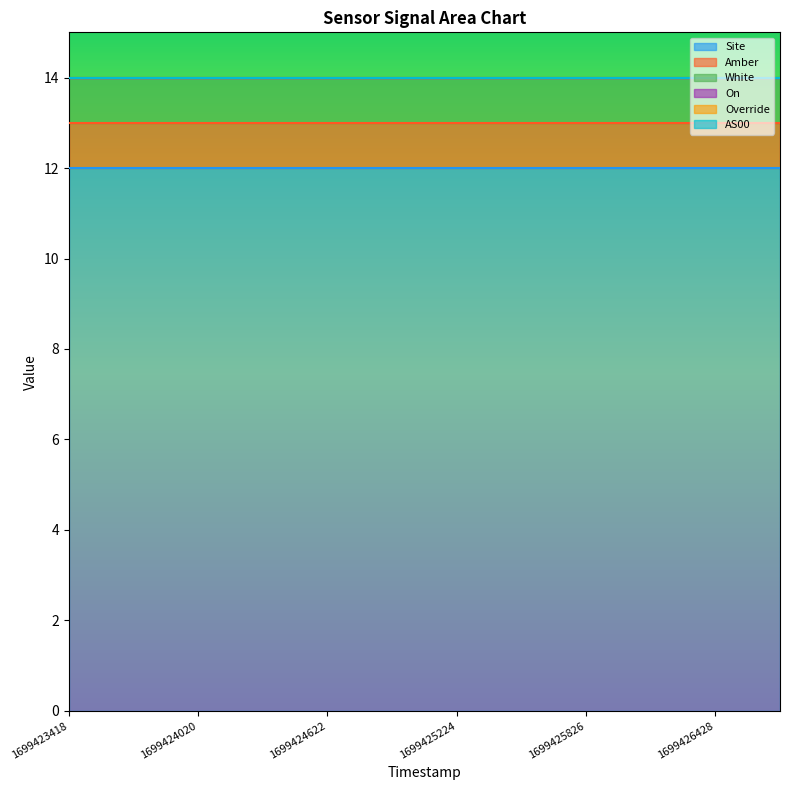

At which label is Site closest to 12?

1699423418